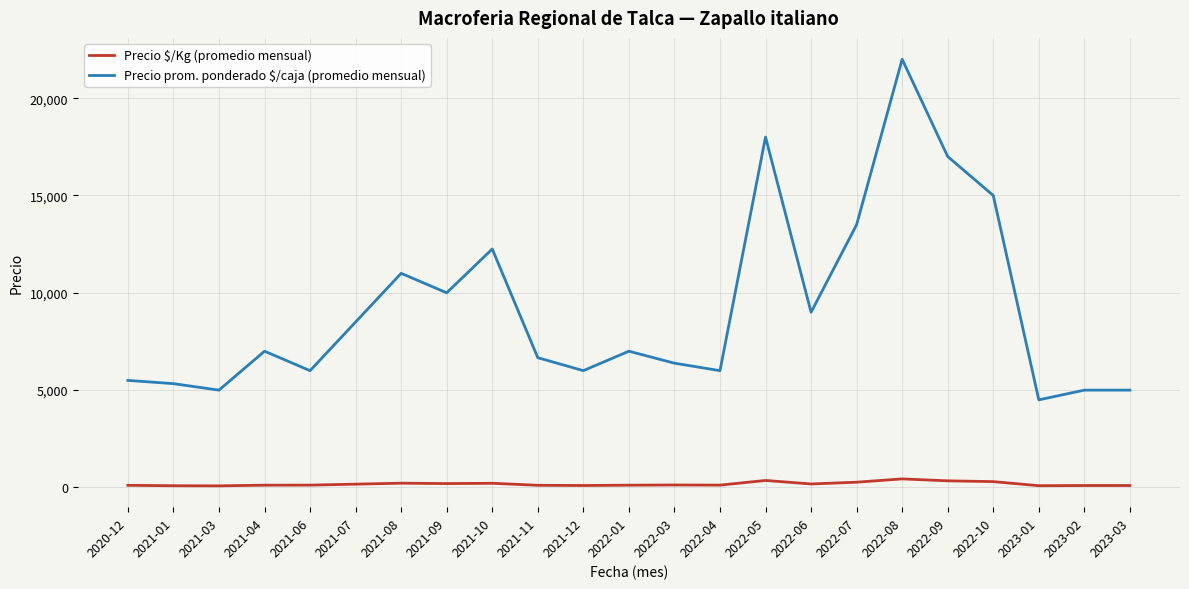

What is the sum of all Precio $/Kg (promedio mensual) values?

4079.8